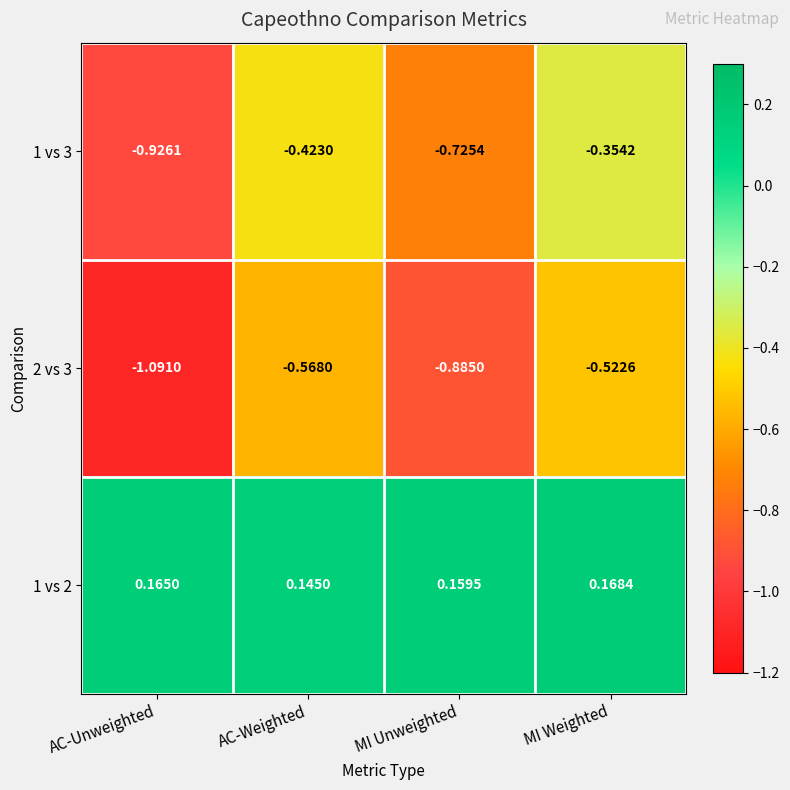

At which category is the sum across all series the highest?

MI Weighted